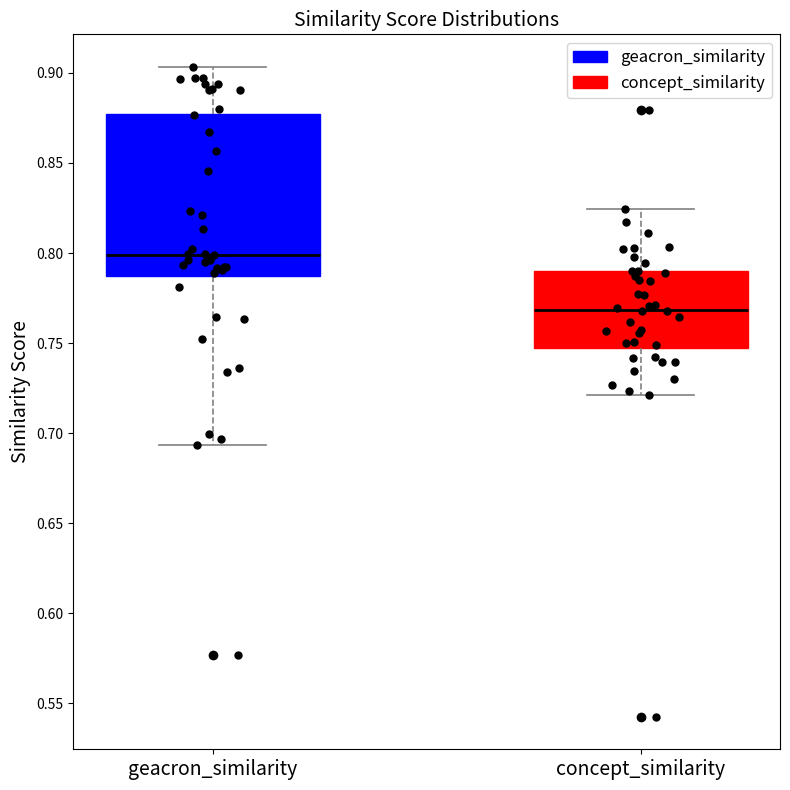

Reading left to right, transcribe this box plot: for each box, give where its median line is, the range the box spans, and where its two whiskers end, as read against the y-axis. The values are not printed on the chart, so give them approximately, as read against the axis.

geacron_similarity: median 0.800, box 0.785 to 0.875, whiskers 0.695 to 0.905
concept_similarity: median 0.770, box 0.745 to 0.790, whiskers 0.720 to 0.825